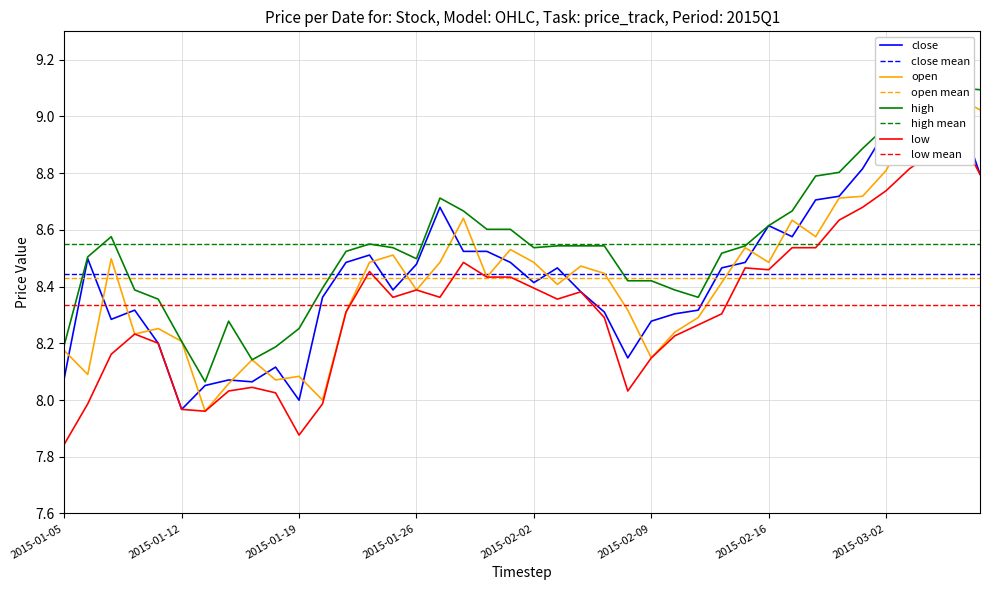

What is the label of the 4th point from the left?

2015-01-08